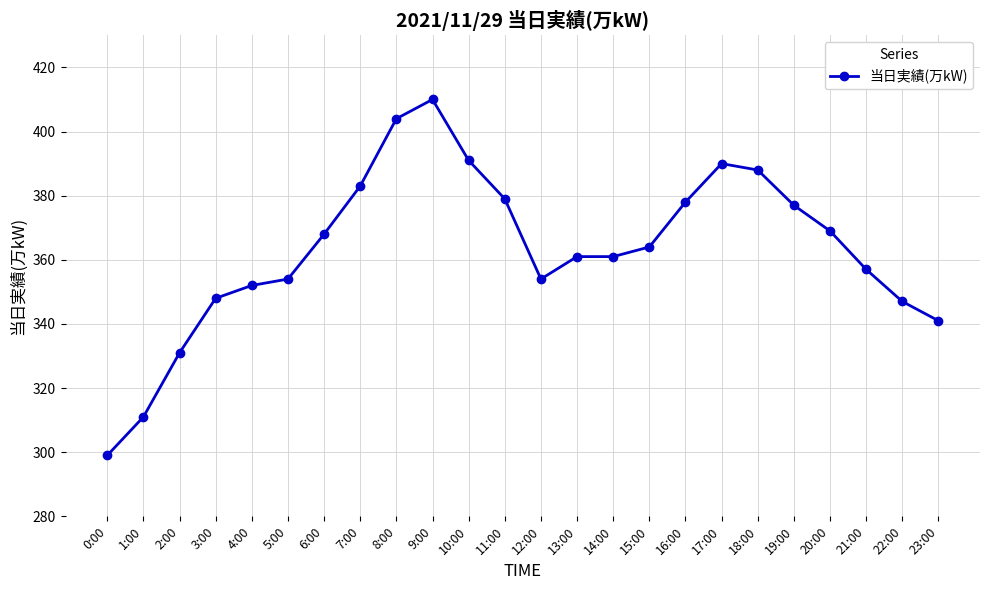

Between 23:00 and 0:00, which is larger?

23:00